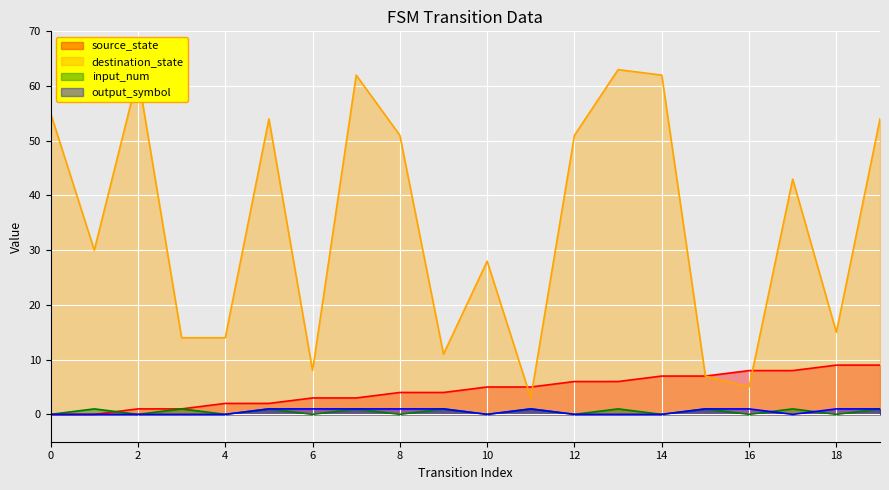

The value of input_num at 17 is 1. True or false?

True